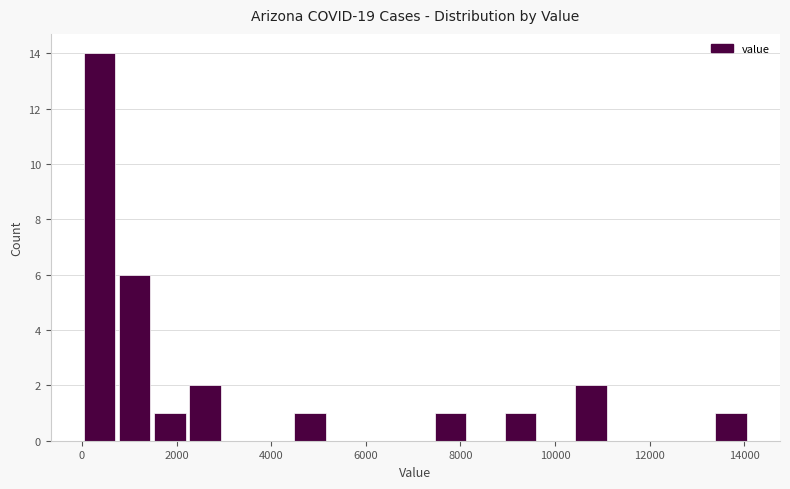

Read against the x-axis, roughly where is the centre of the tallest bar?

400